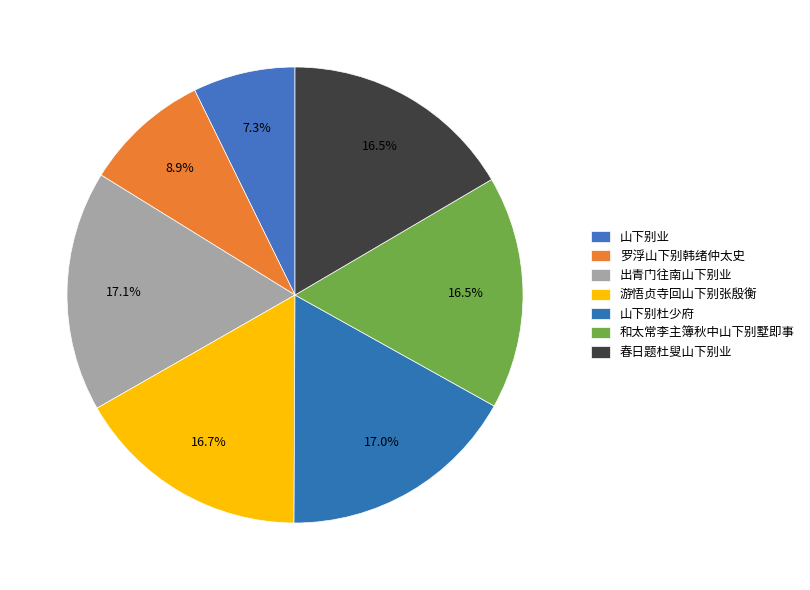

Count the number of slices in the pie.

7